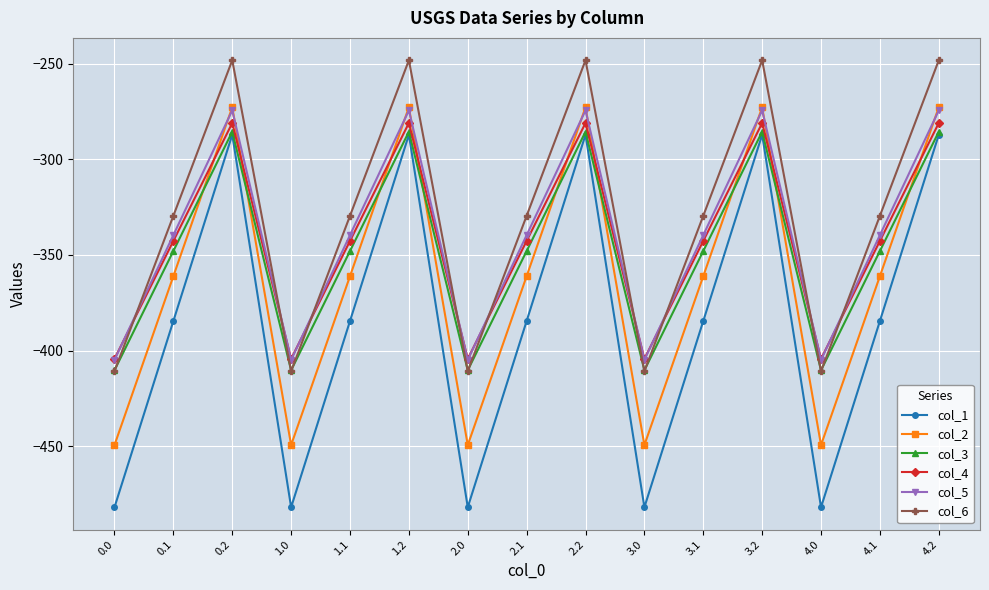

Read the col_2 value at 4.0.

-449.5